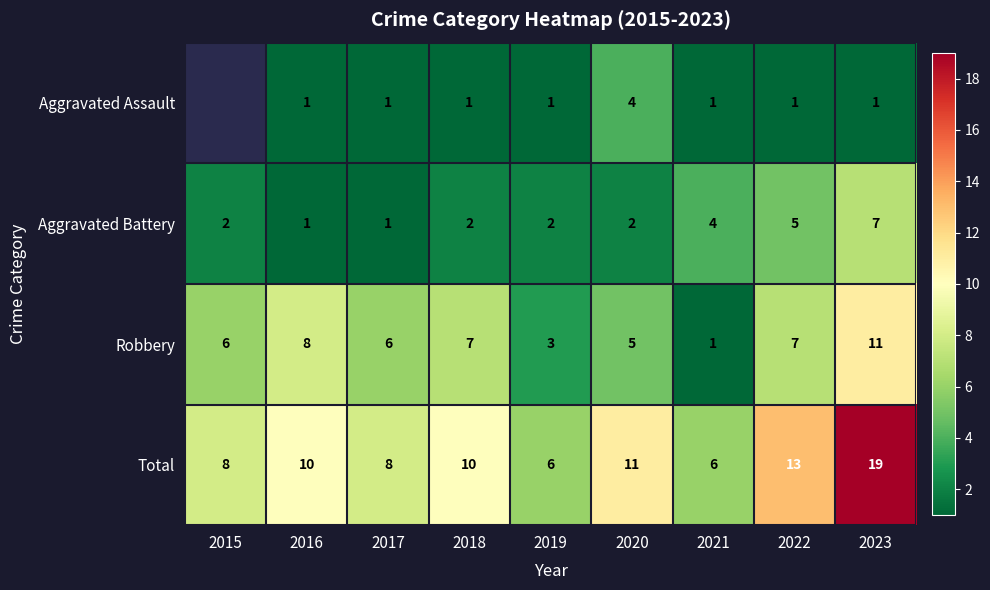

Is the value of Total at 2016 greater than the value of Robbery at 2018?

Yes